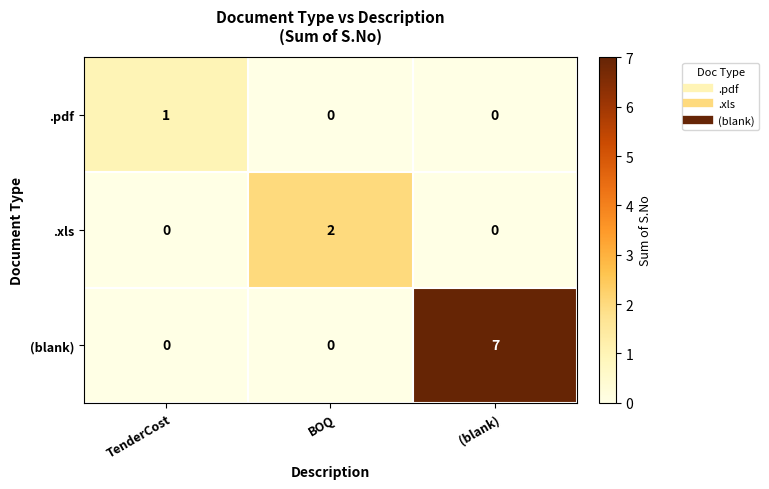

True or false: .xls has a value of 0 at TenderCost.

True